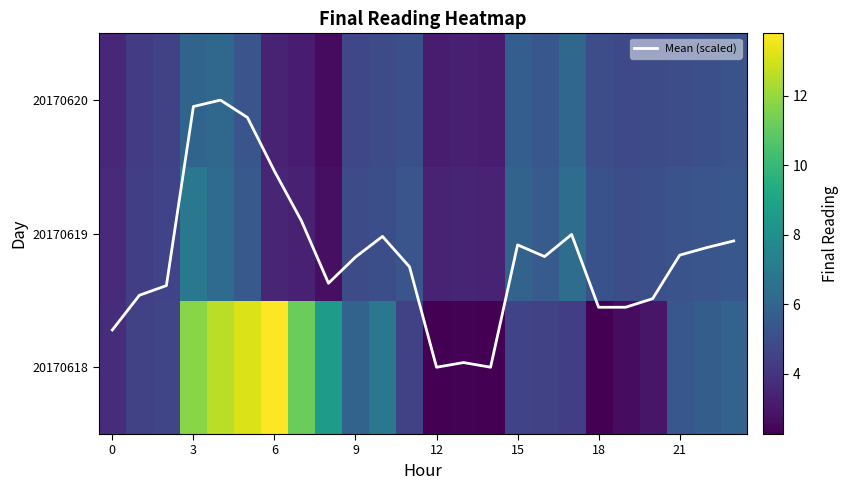

What is the sum of the Mean (scaled) values at 14 and 17?

1.0